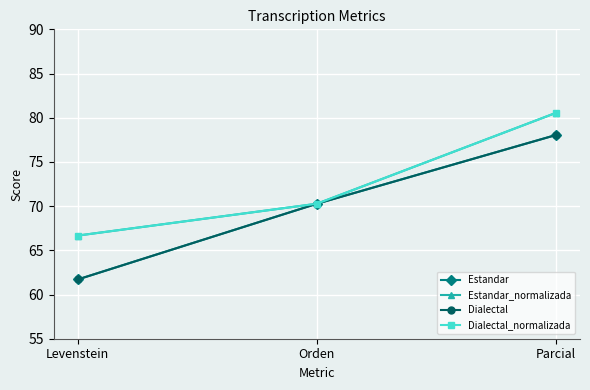

True or false: Dialectal has a value of 61.7 at Levenstein.

True